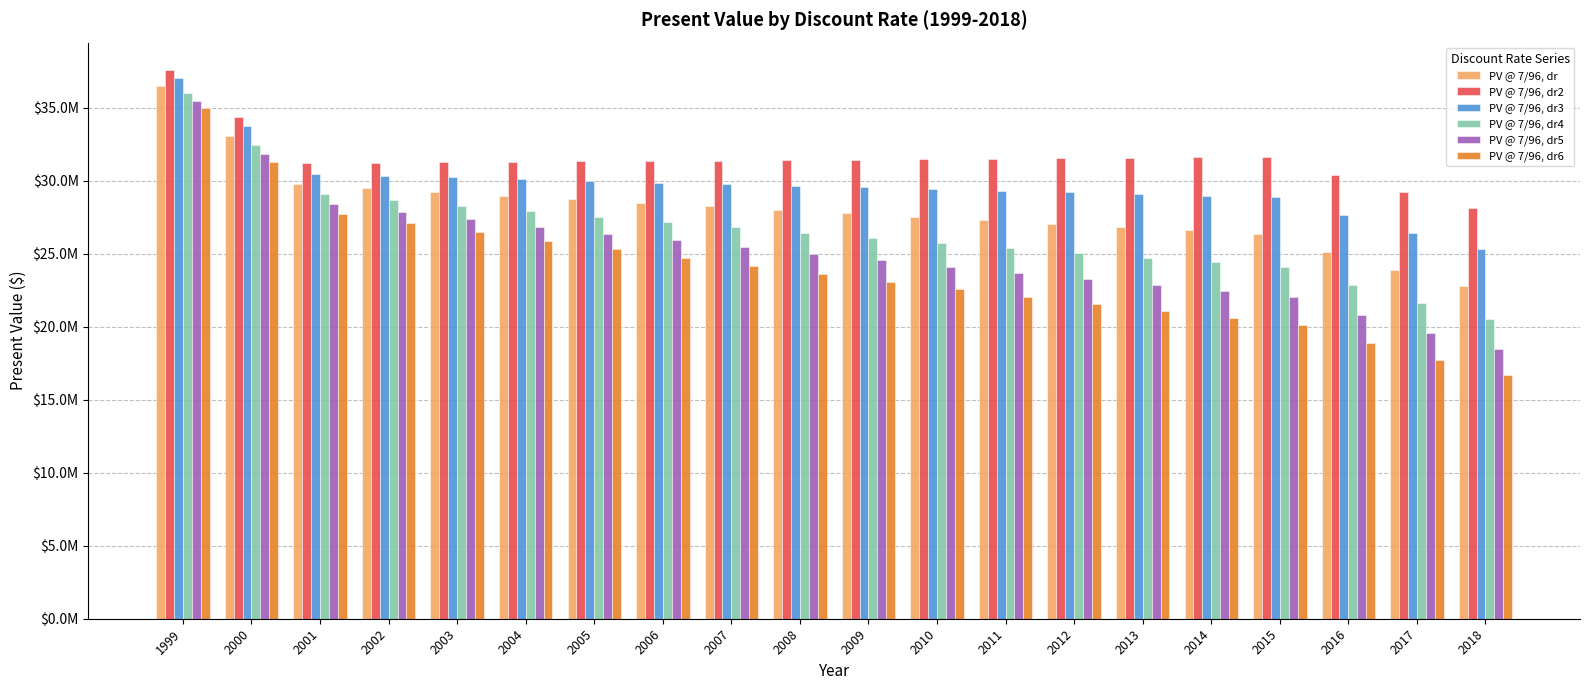

Does the chart contain any negative values?

No